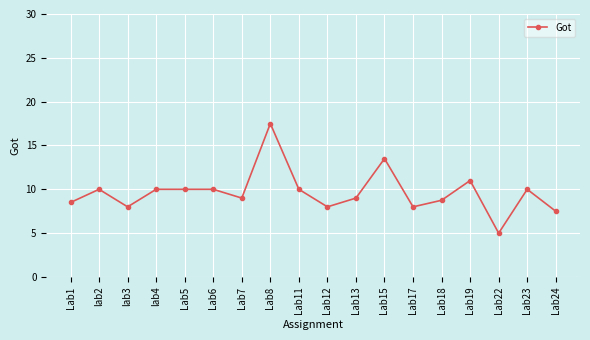

What is the difference between the maximum and minimum values?

12.5